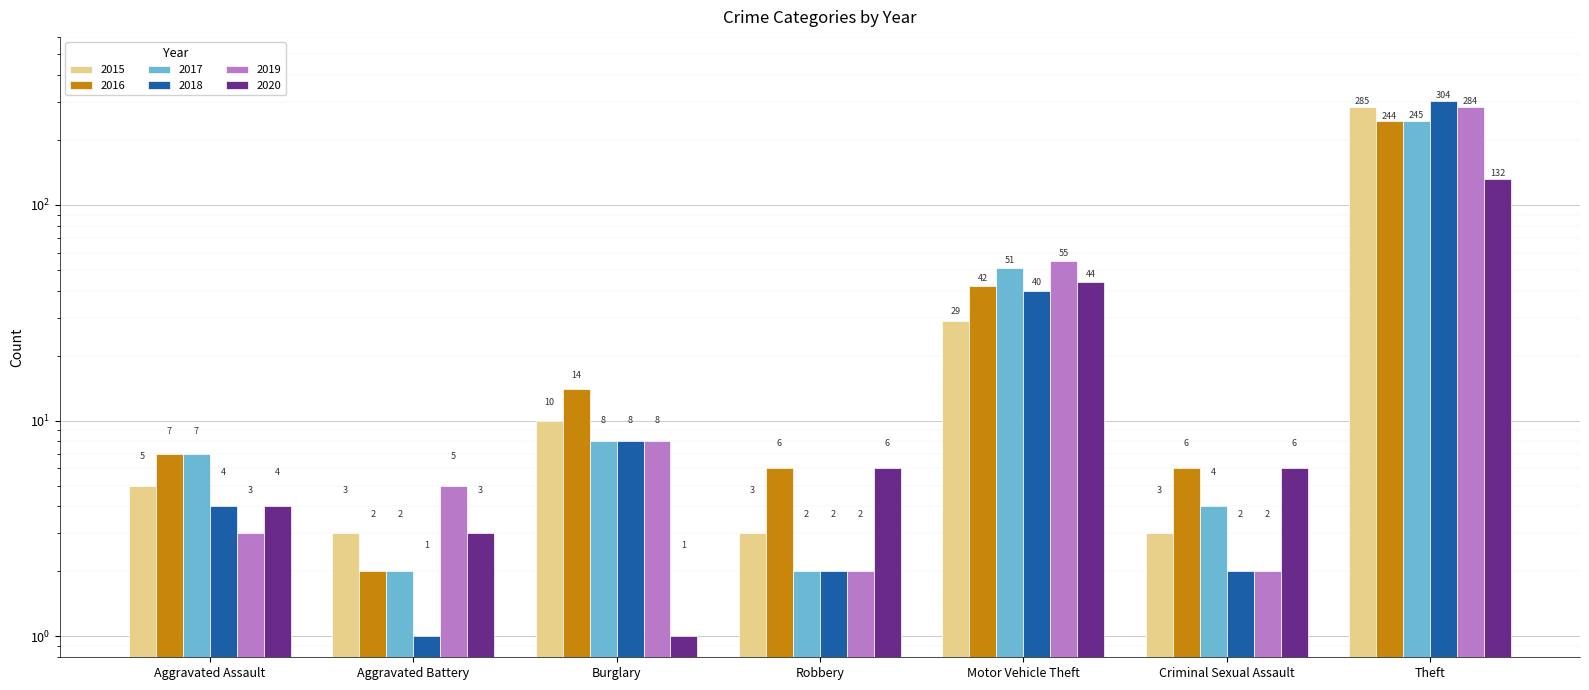

What is the approximate value of 2018 at Aggravated Assault, to the nearest 5?

5